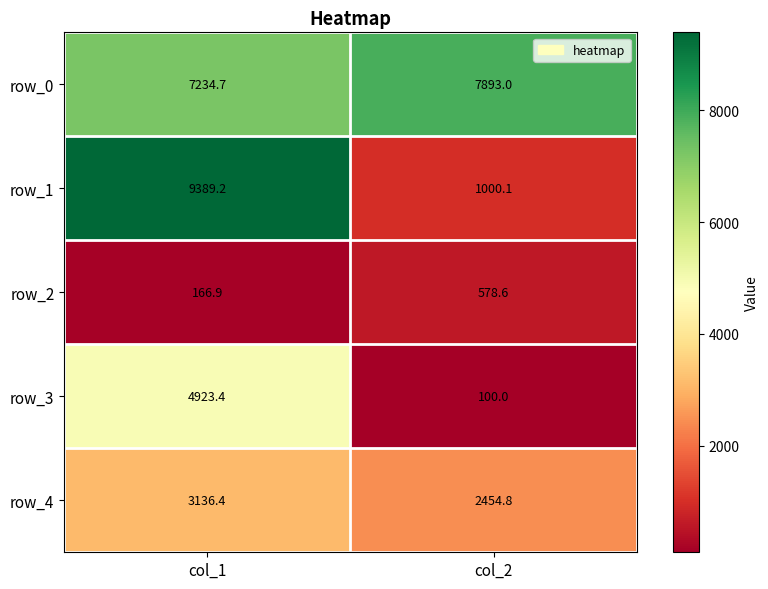

How many data points does each series have?

2